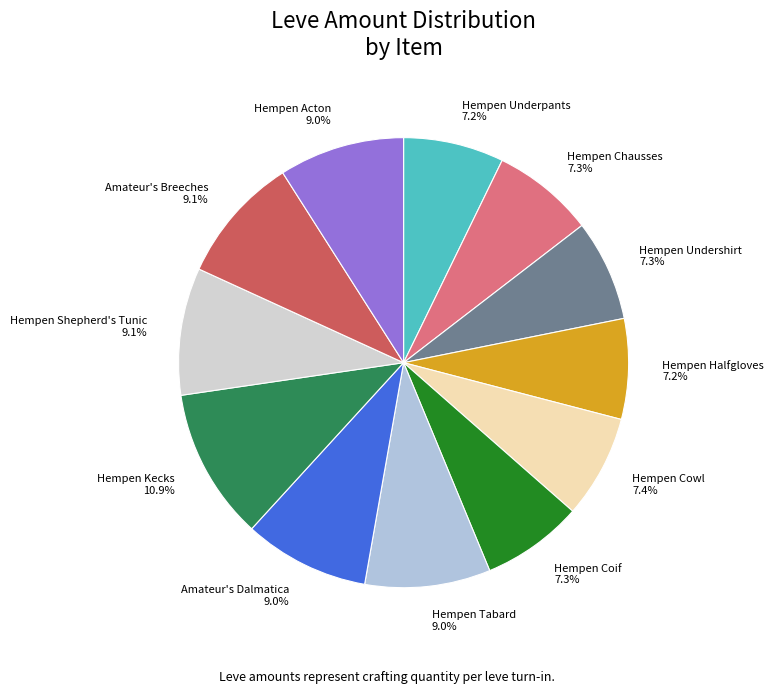

To the nearest percent, what portion does Hempen Shepherd's Tunic represent?

9%